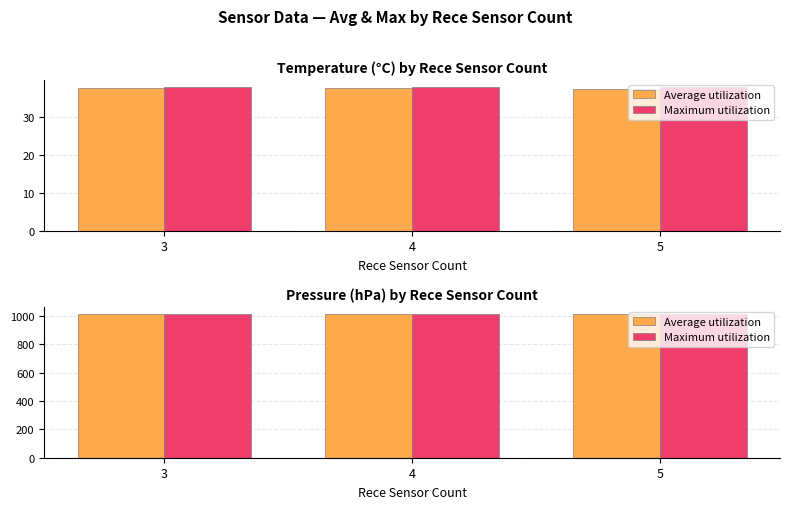

How many series are shown in this chart?

2